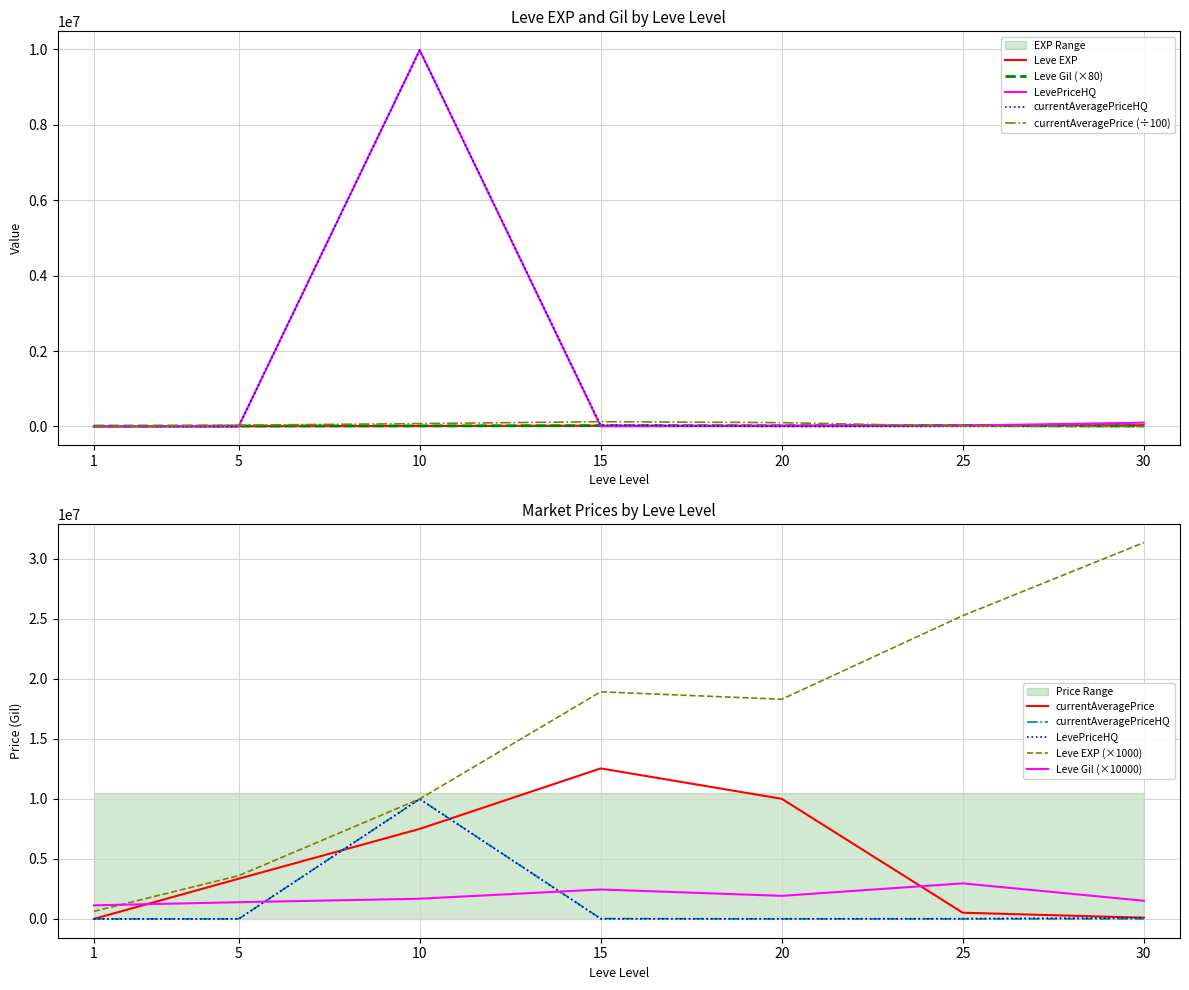

What is the sum of all currentAveragePriceHQ values?

10009760.5